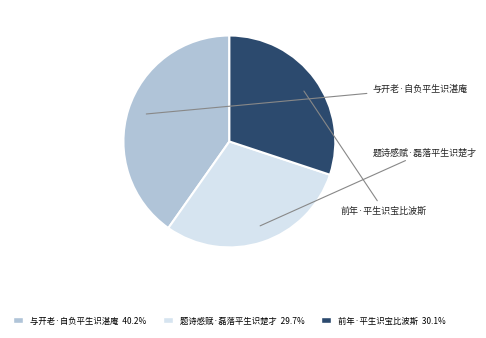

Is 前年·平生识宝比波斯 the majority of the pie?

No